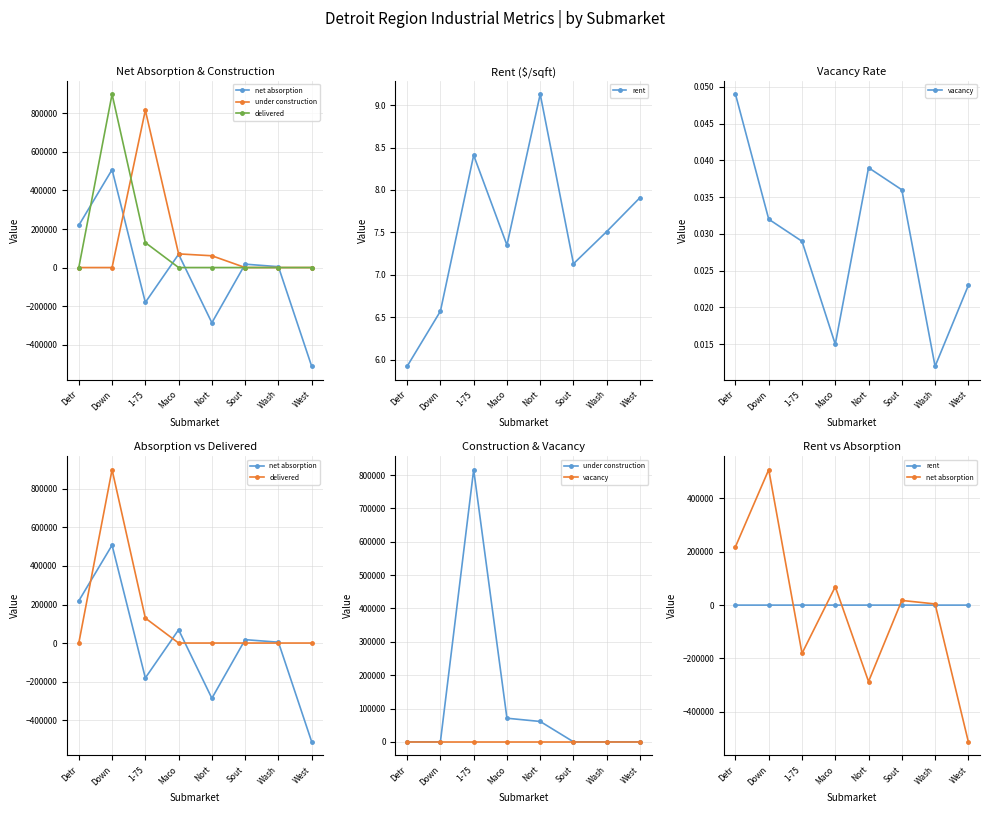

Is it true that under construction equals 61111.0 at Nort?

True